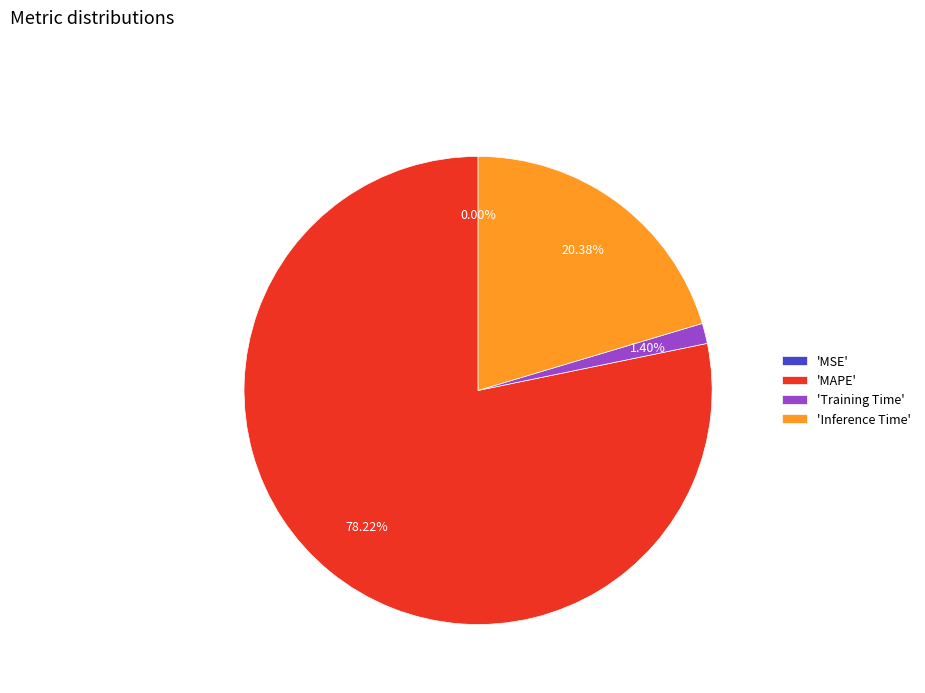

Which slice is the largest?

'MAPE'